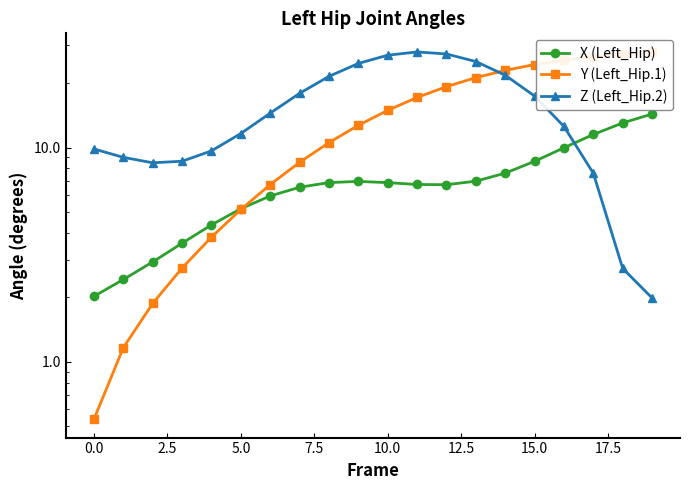

How many values in the X (Left_Hip) series exceed 6?

13